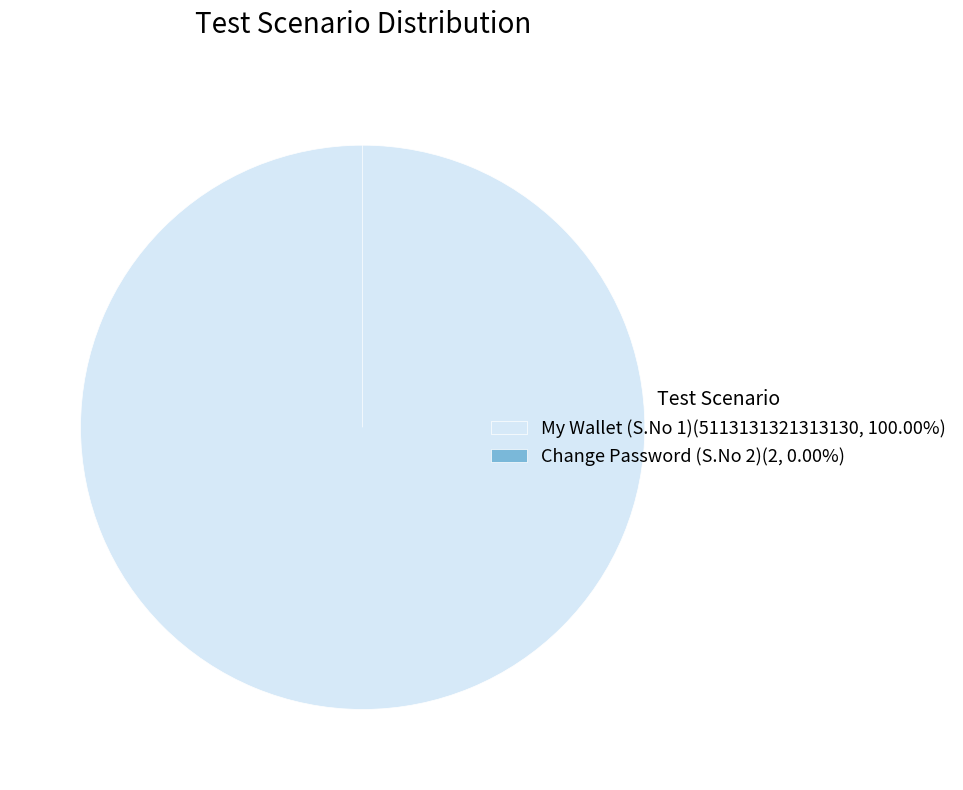

Rank the categories by value from highest to lowest.

My Wallet (S.No 1), Change Password (S.No 2)